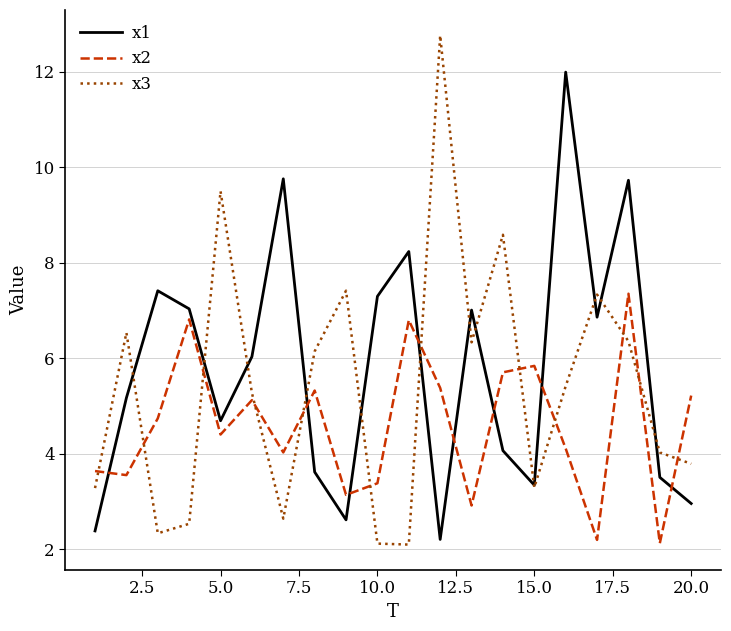

Which series has the largest range (max minus min)?

x3